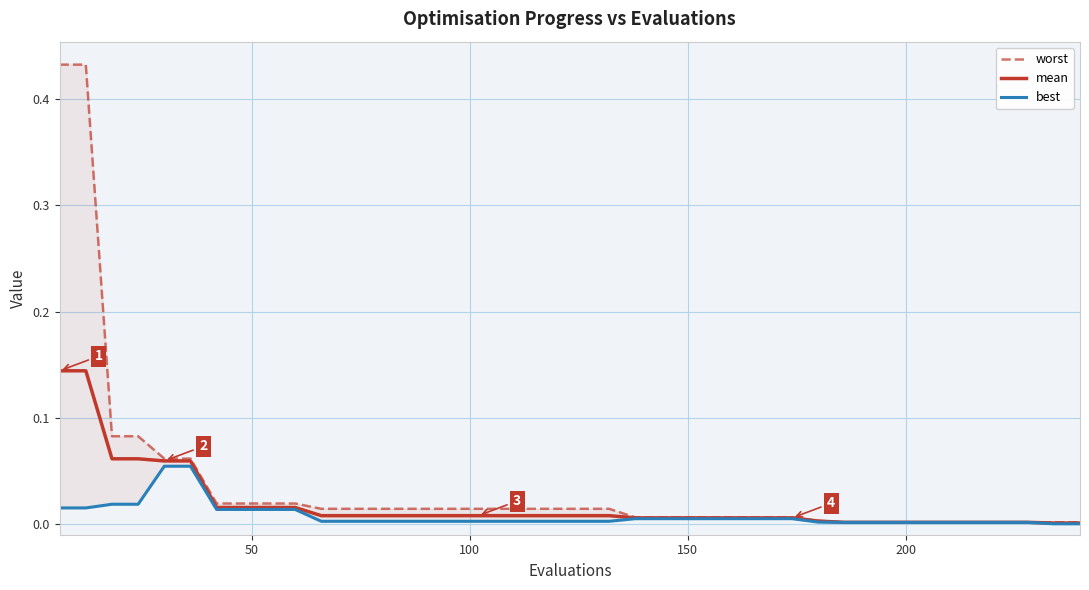

Is the value of worst at 15 greater than the value of mean at 11?

Yes